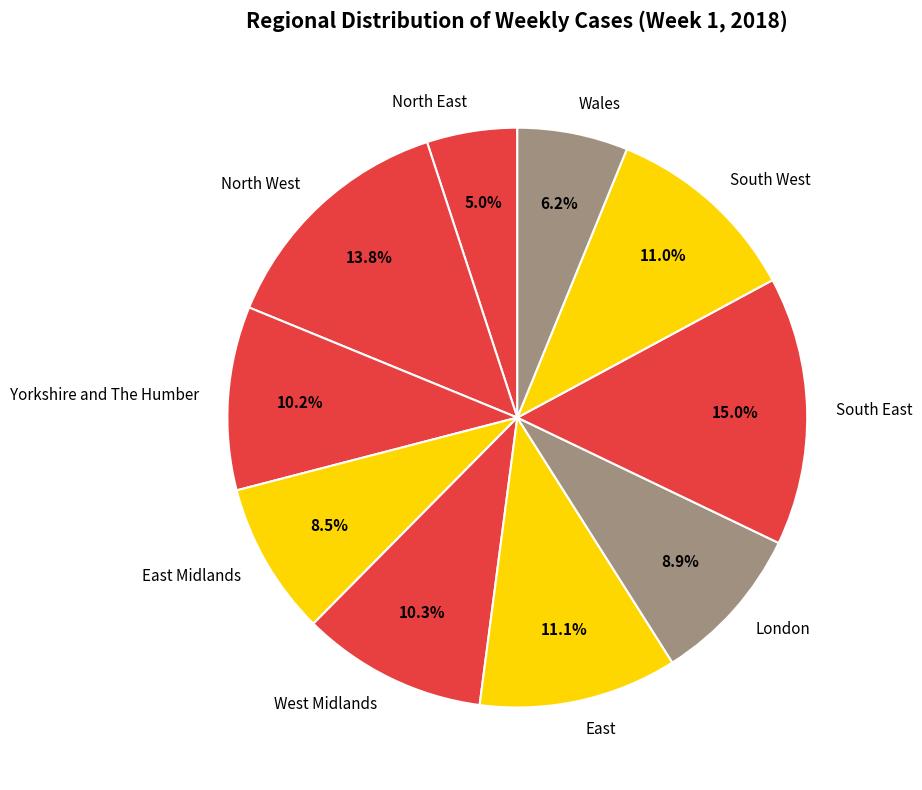

The East slice represents 19% of the pie. True or false?

False